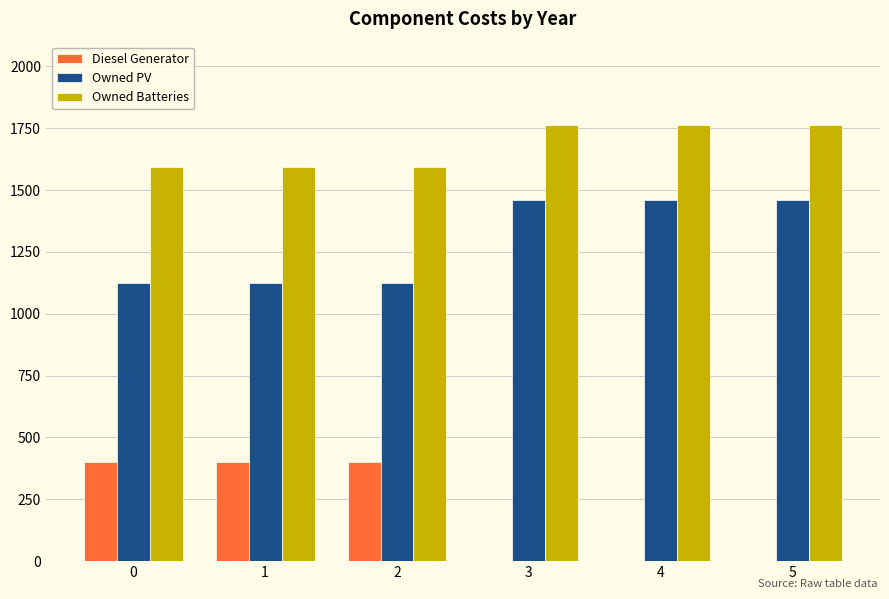

What is the maximum value for Owned PV?

1461